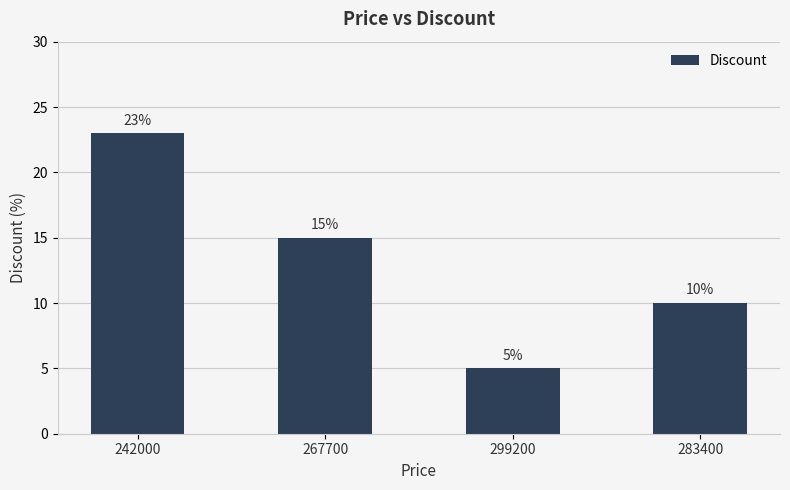

The value at 242000 is 23. True or false?

True